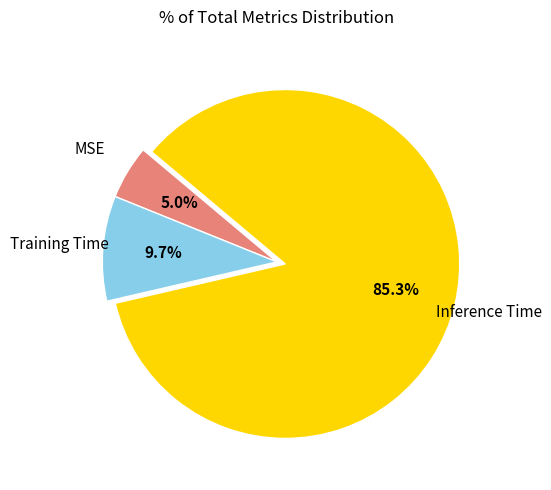

Rank the categories by value from highest to lowest.

Inference Time, Training Time, MSE